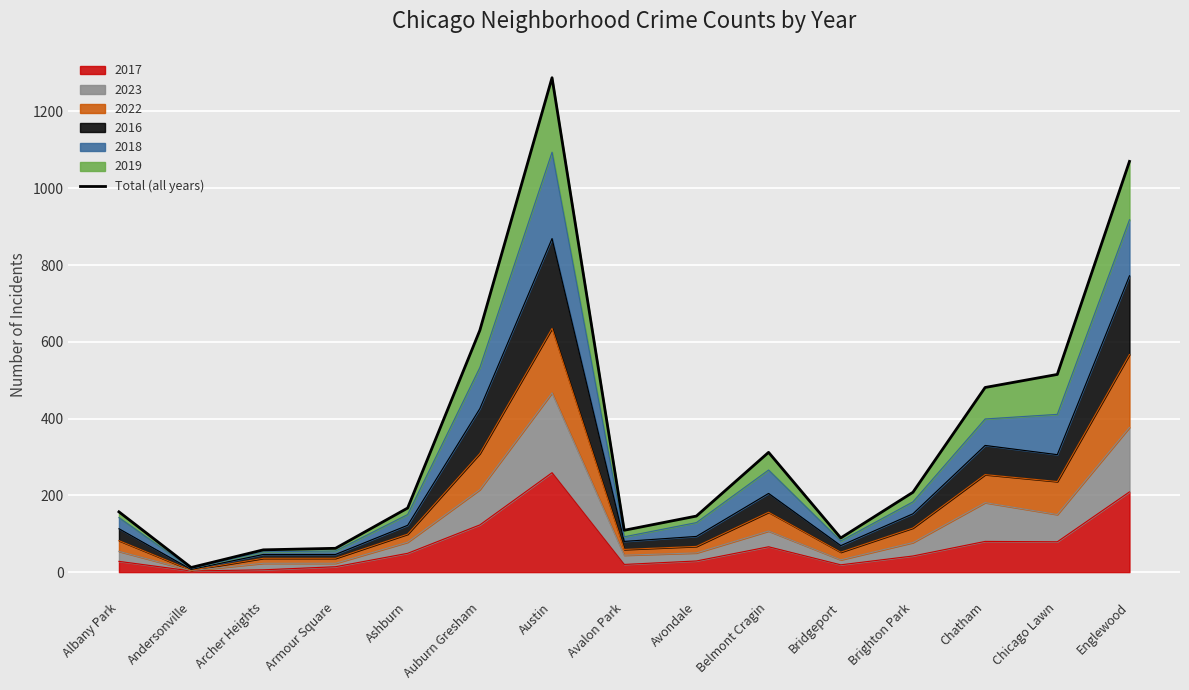

What is the minimum value shown in the chart?

12